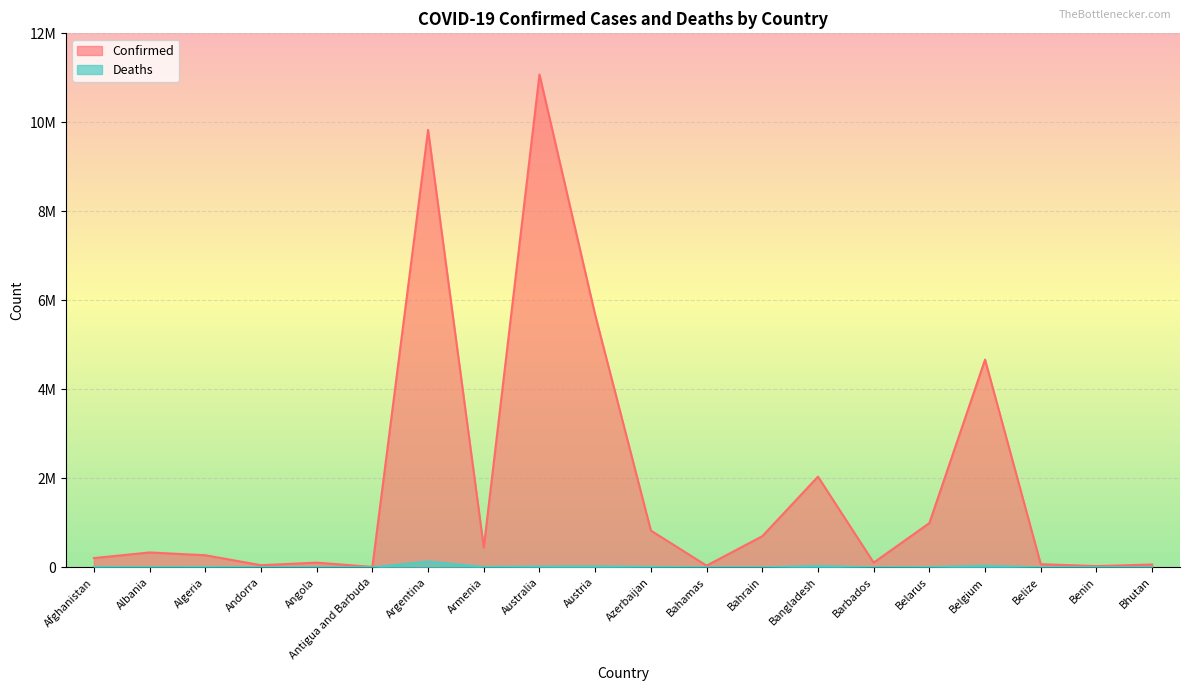

True or false: Confirmed and Deaths intersect in this chart.

False